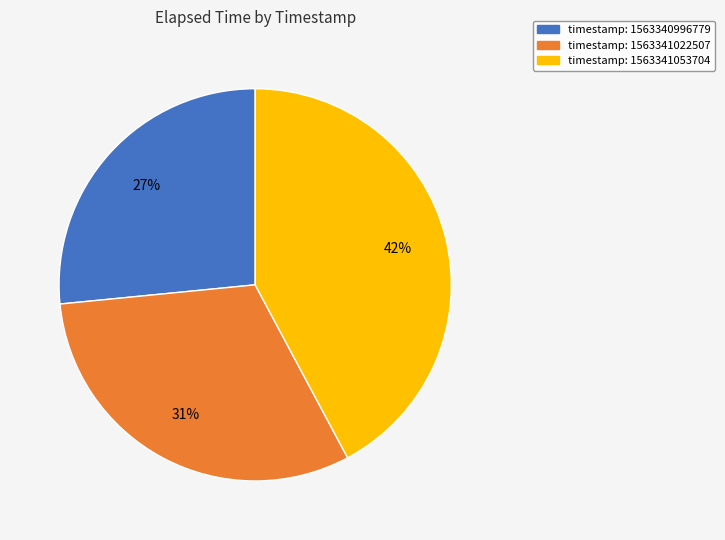

Does any single category account for the majority?

No